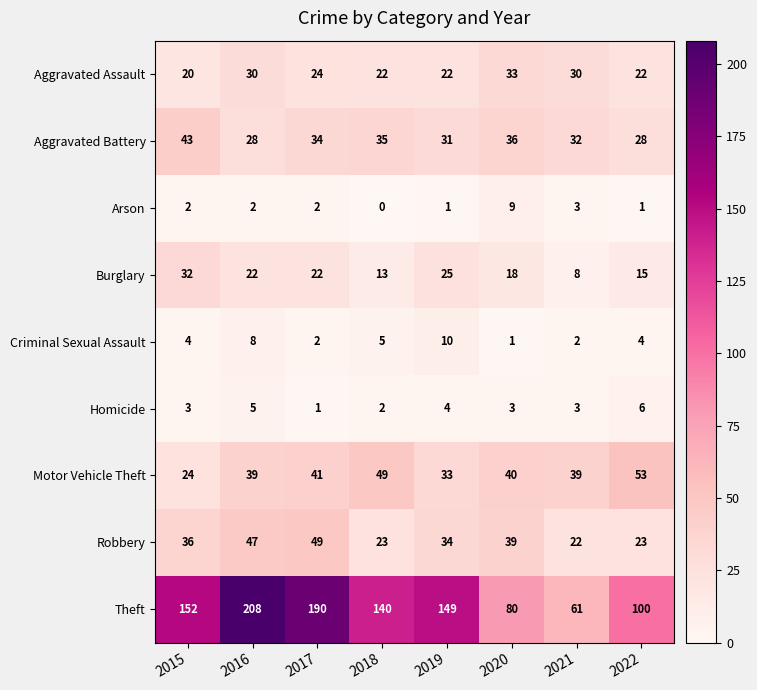

At which category is the sum across all series the highest?

2016